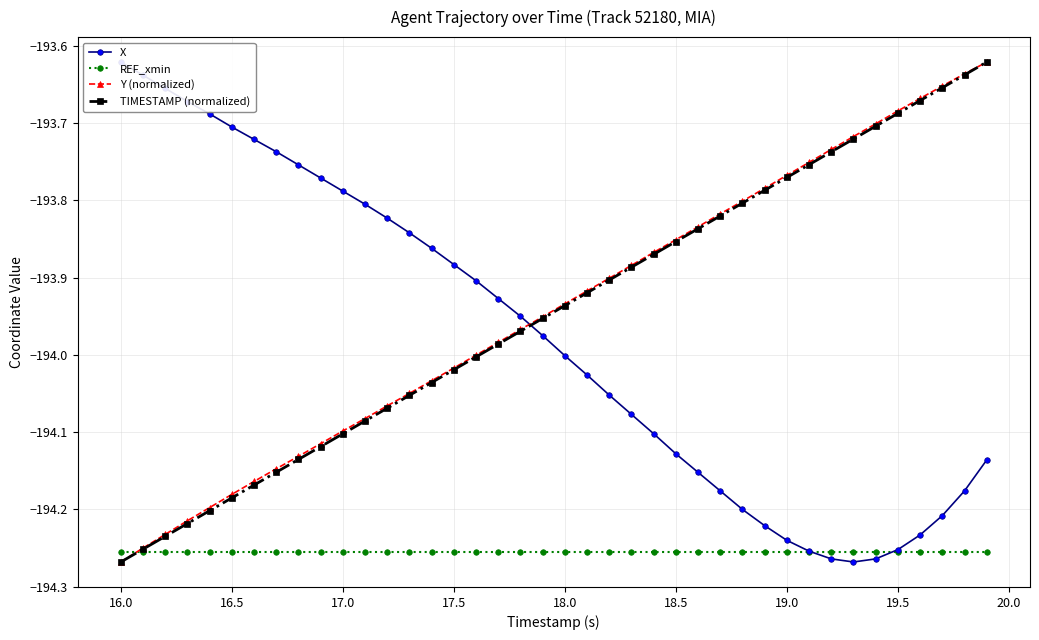

True or false: Y (normalized) has more than 1 interior local peaks.

False